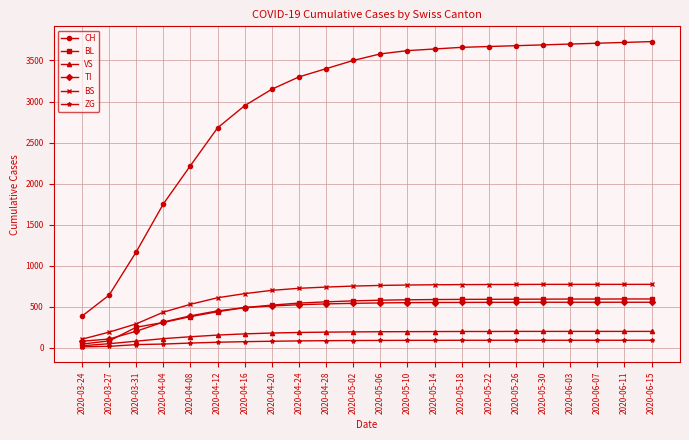

What is the label of the 2nd point from the left?

2020-03-27